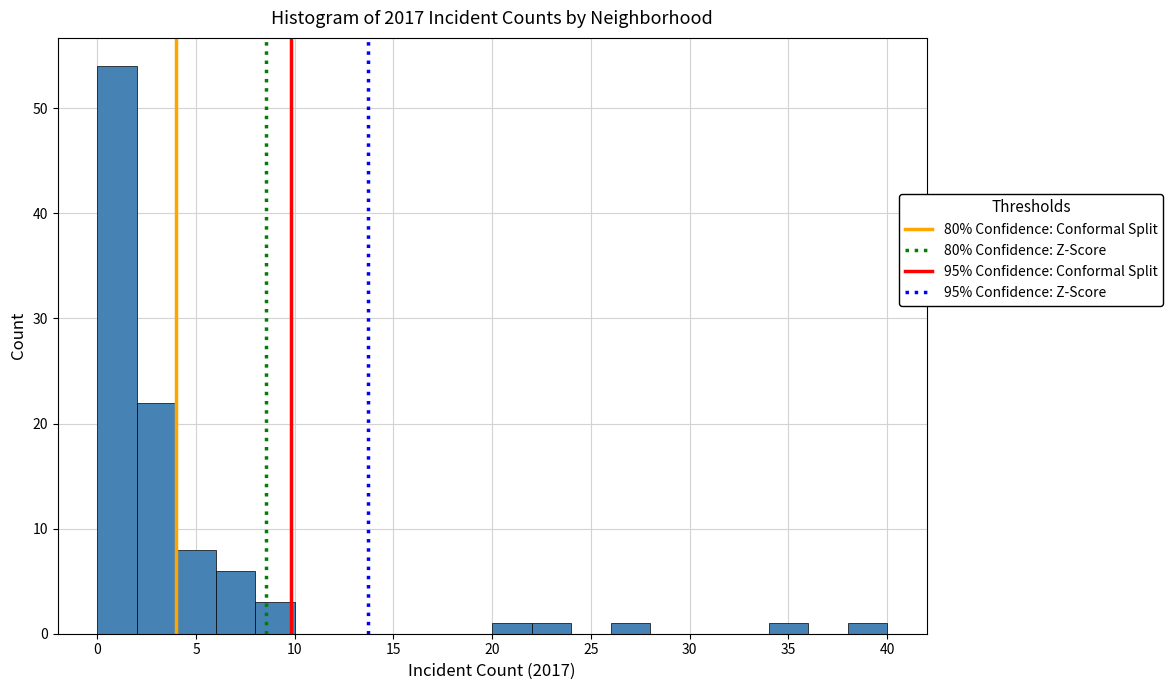

Over which range of the x-axis is the bar tallest?

0 to 2